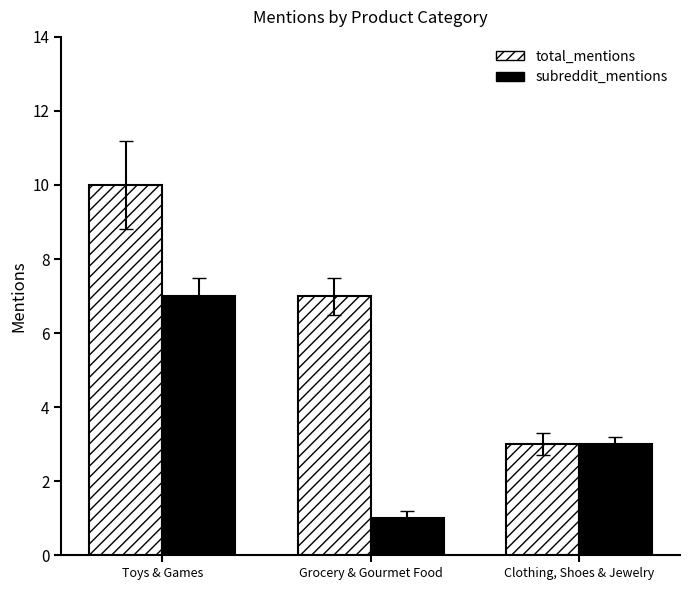

What is the lowest value of the total_mentions series?

3